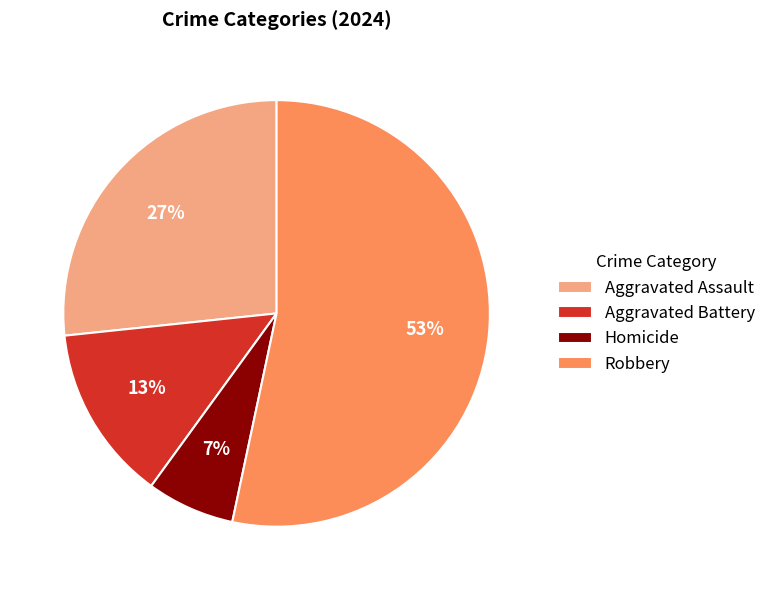

Is the sum of Homicide and Aggravated Battery greater than half?

No